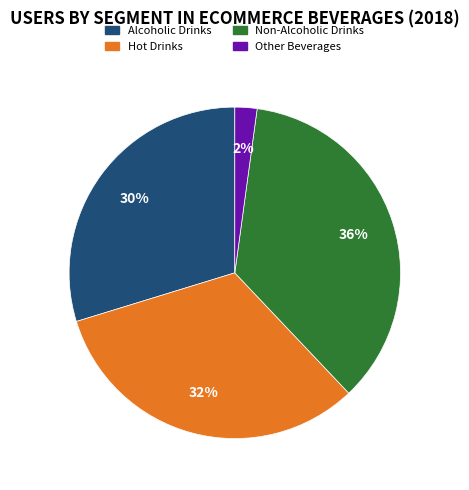

Count the number of slices in the pie.

4